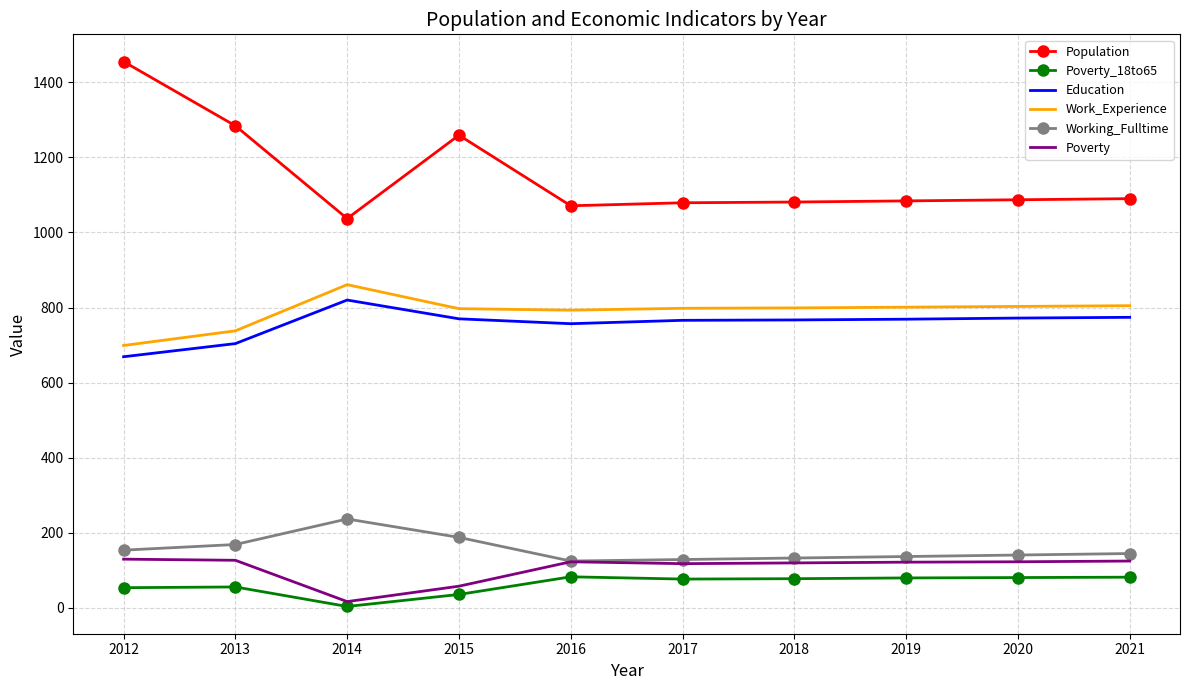

What is the total value across all series at 2012?

3161